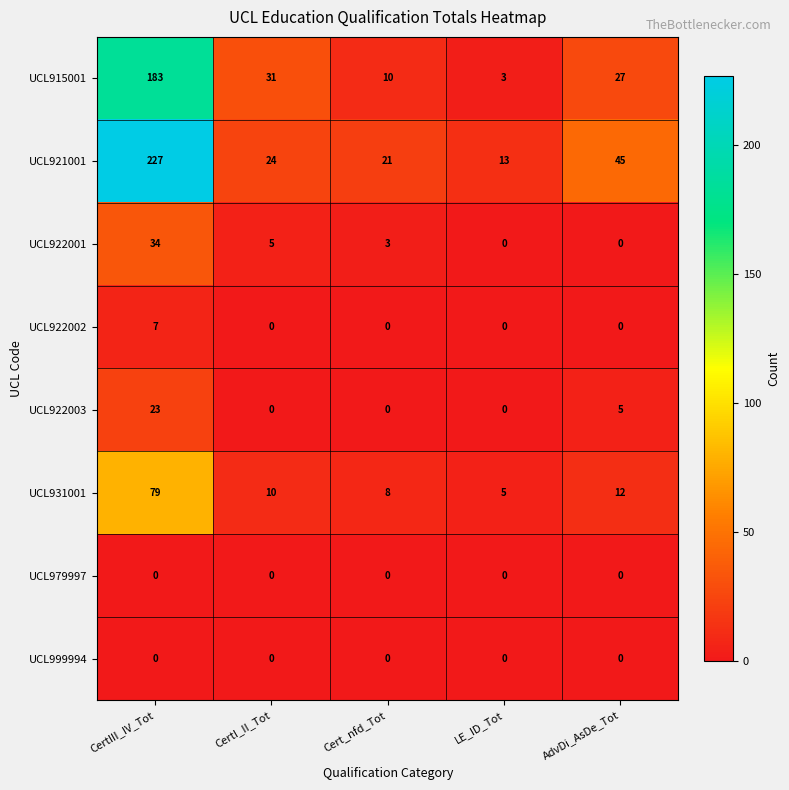

What is the spread (max minus min) of values at LE_ID_Tot?

13